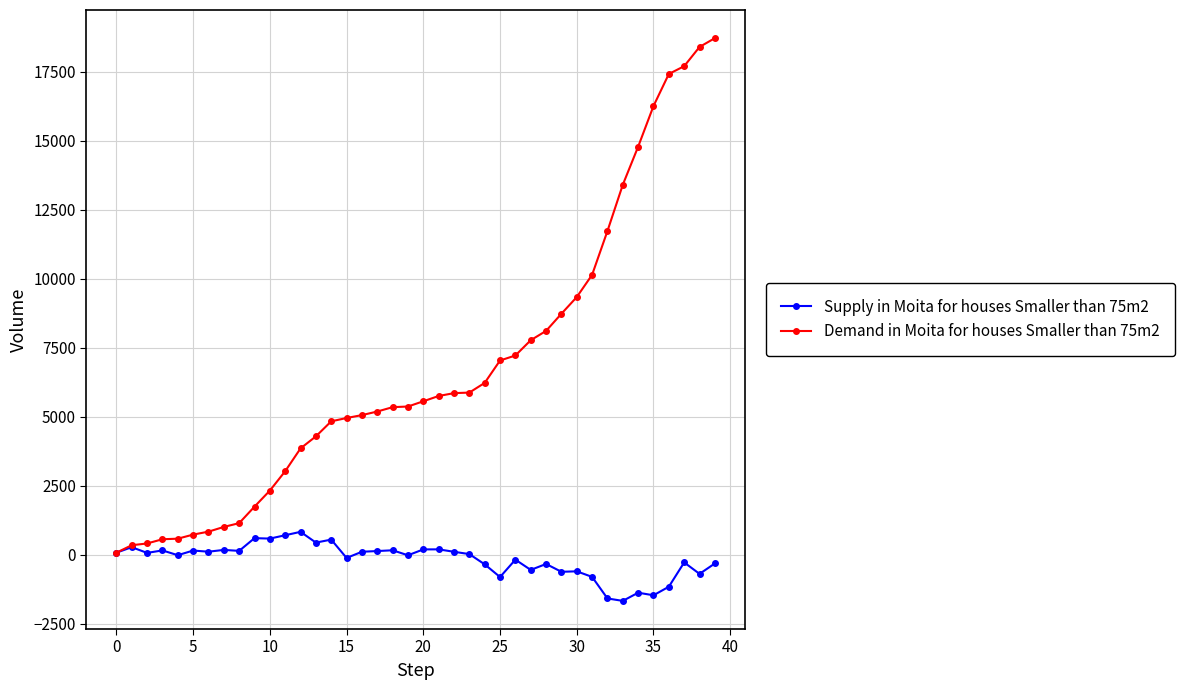

What is the sum of all Supply in Moita for houses Smaller than 75m2 values?

-7301.7